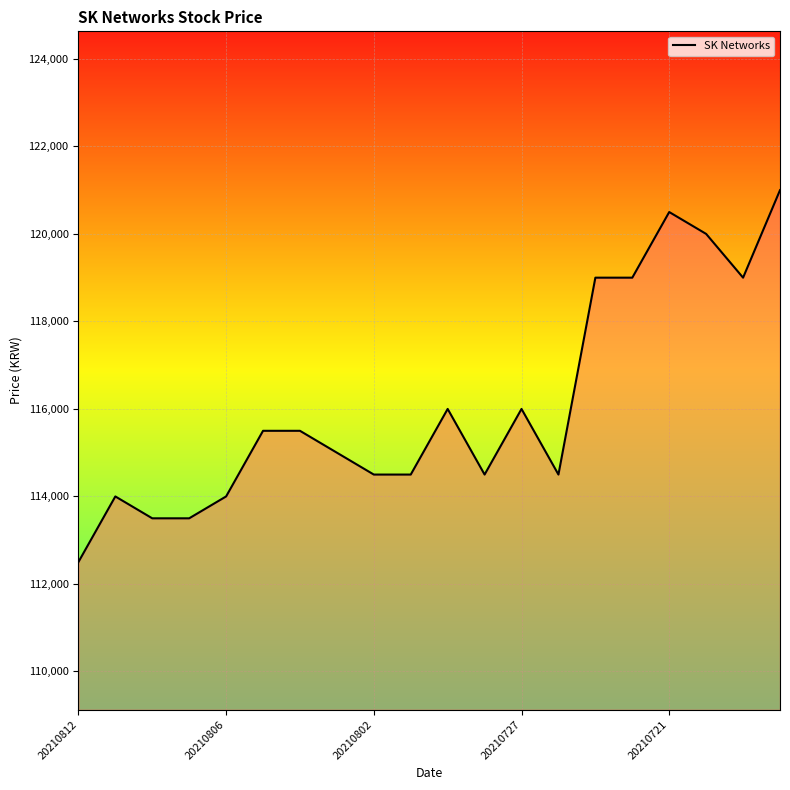

What is the difference between the maximum and minimum values?

8500